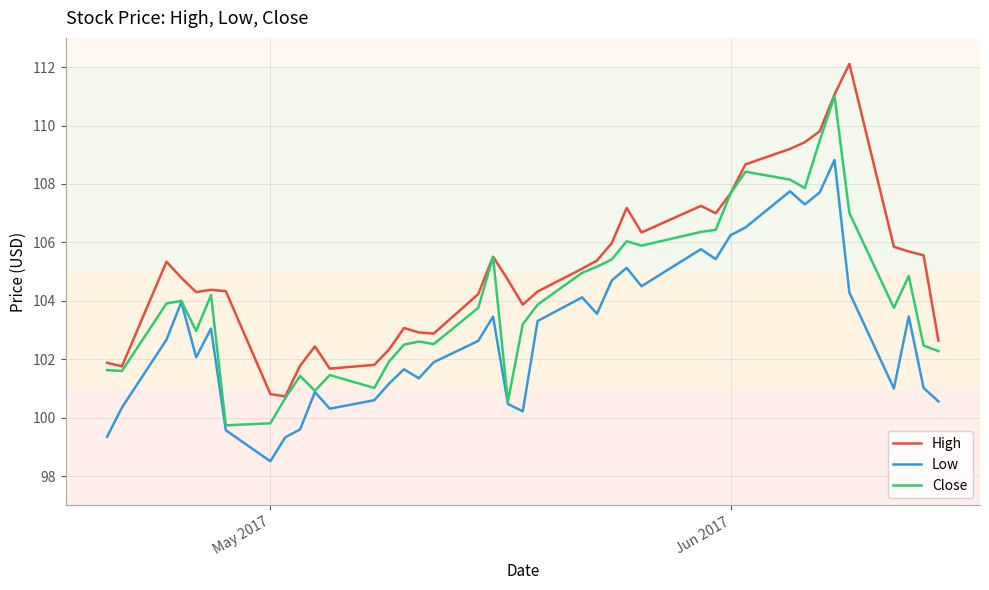

Which series has the largest total across all categories?

High